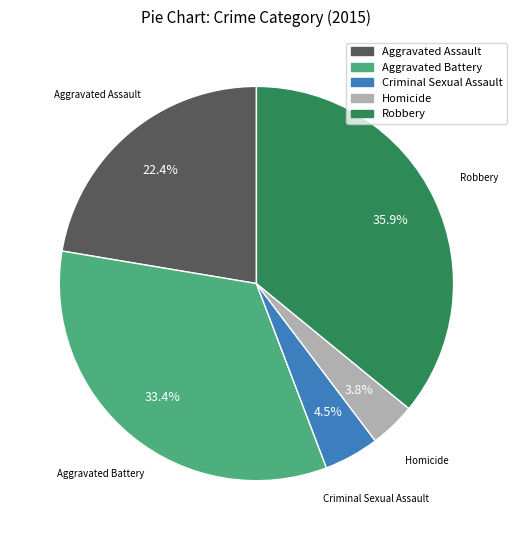

Does any single category account for the majority?

No